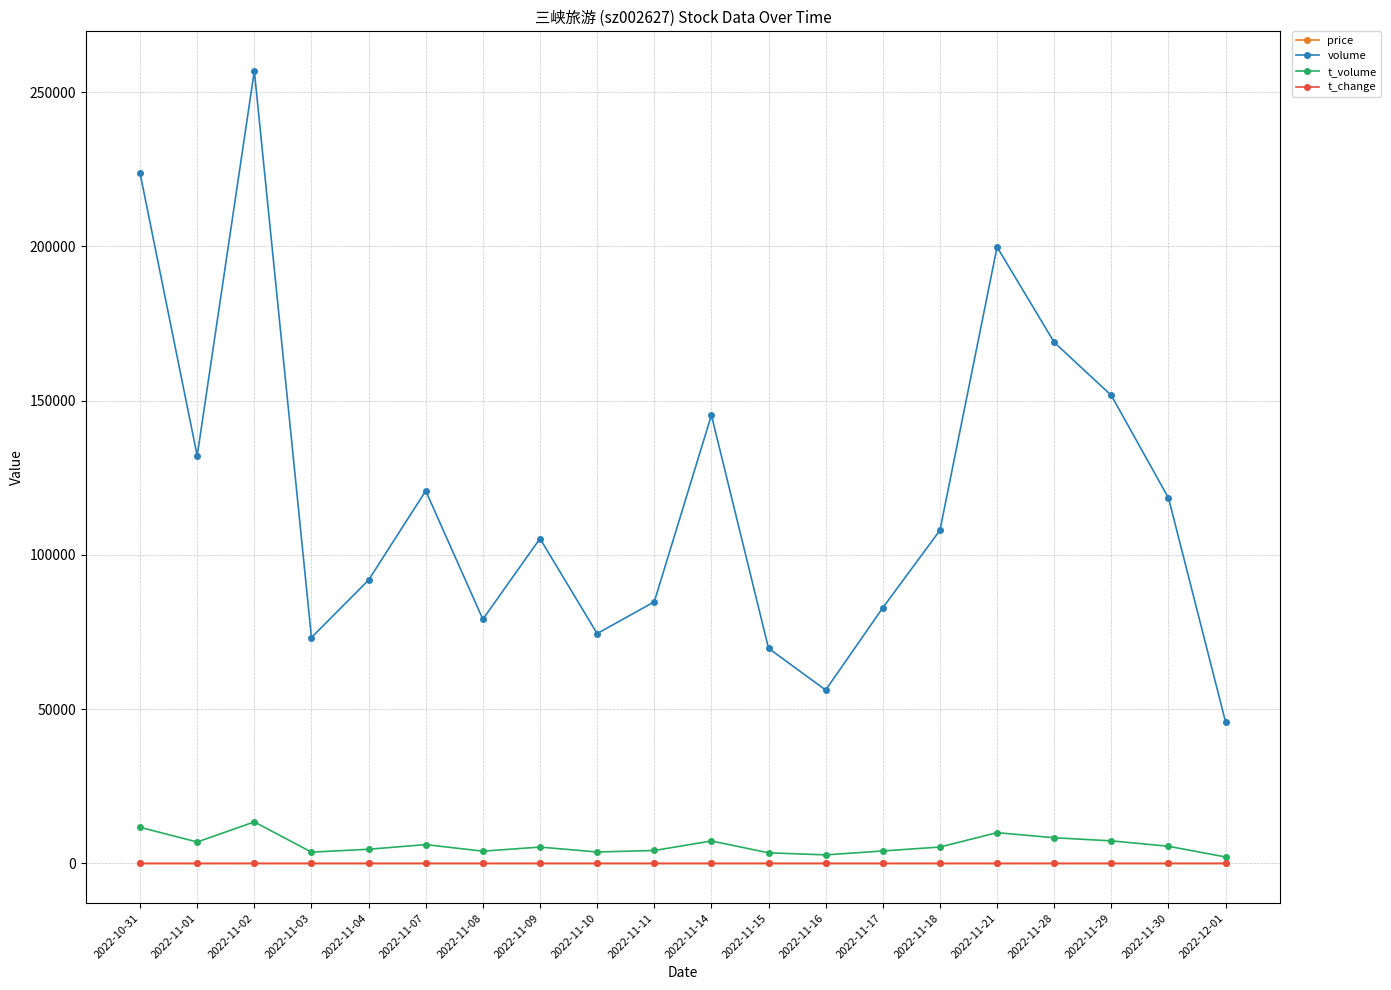

What are all the series names shown in the legend?

price, volume, t_volume, t_change